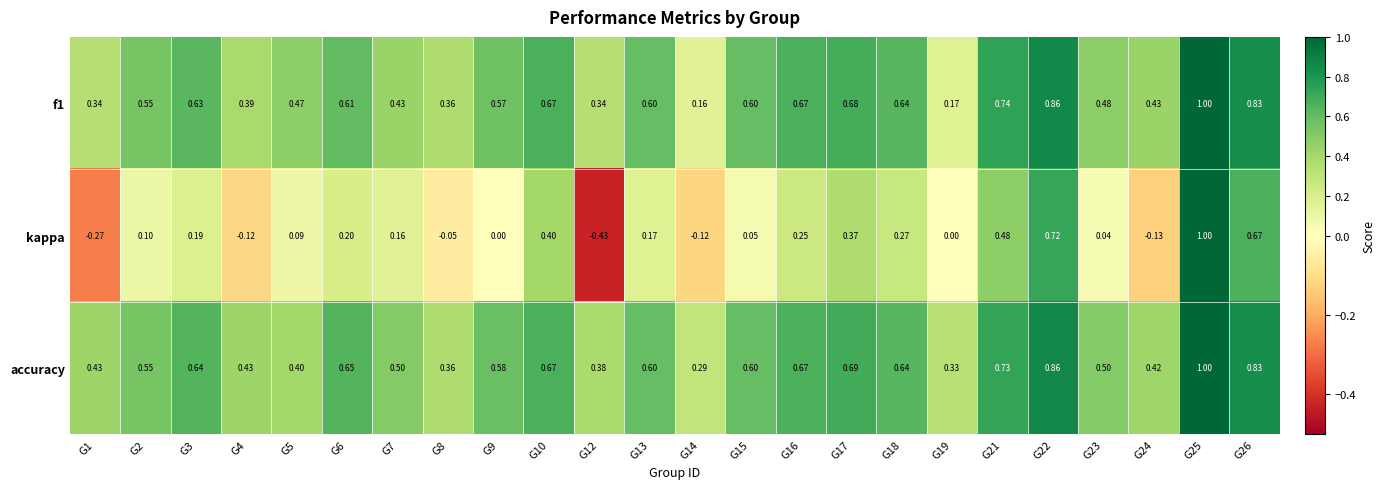

Which series has the largest range (max minus min)?

kappa